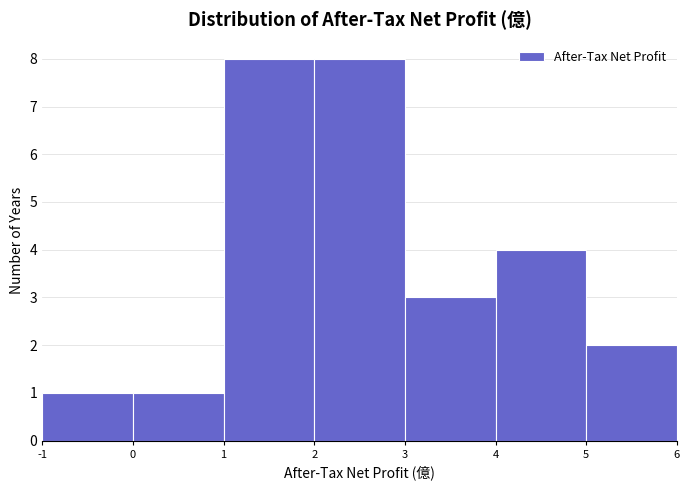

Reading left to right, transcribe this chart: for each bar, give the range it covers on the x-axis and its height. The values are not printed on the chart, so give them approximately, as read against the axis.

-1 to 0: 1
0 to 1: 1
1 to 2: 8
2 to 3: 8
3 to 4: 3
4 to 5: 4
5 to 6: 2